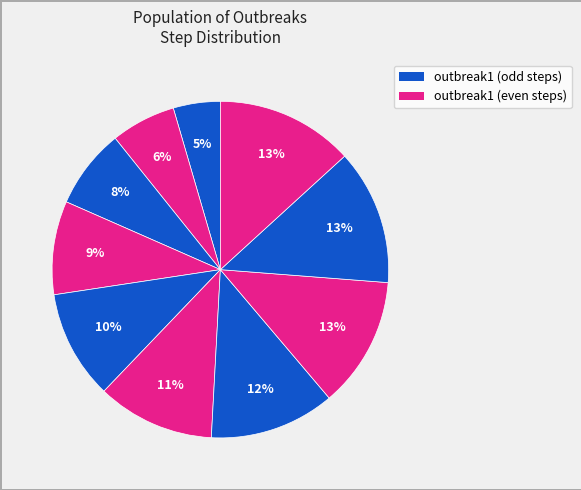

Rank the categories by value from highest to lowest.

step10, step9, step8, step7, step6, step5, step4, step3, step2, step1